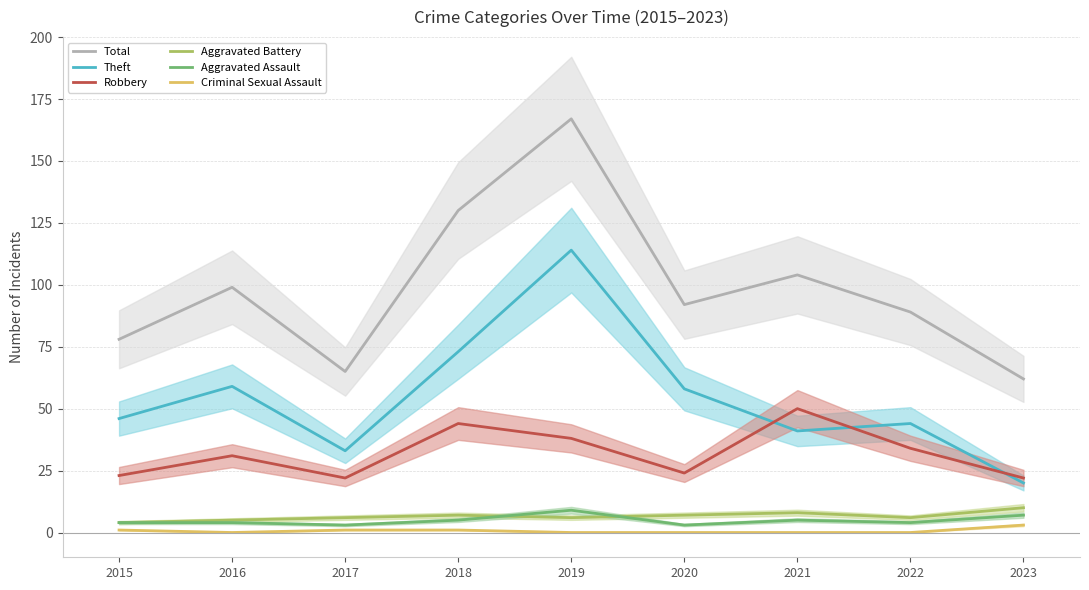

Which category has the lowest value across all series?

2016